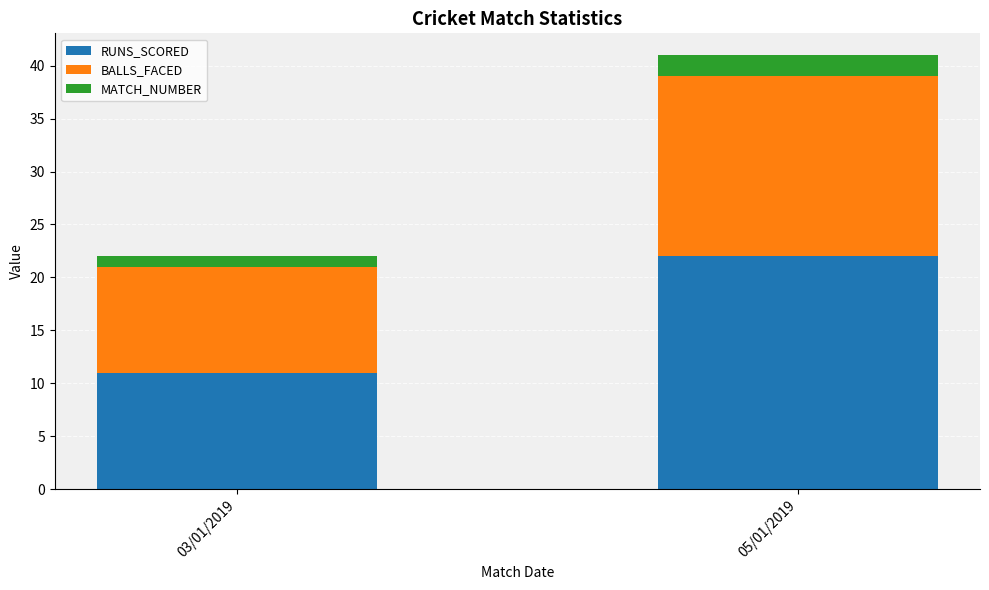

What is the total value across all series at 05/01/2019?

41